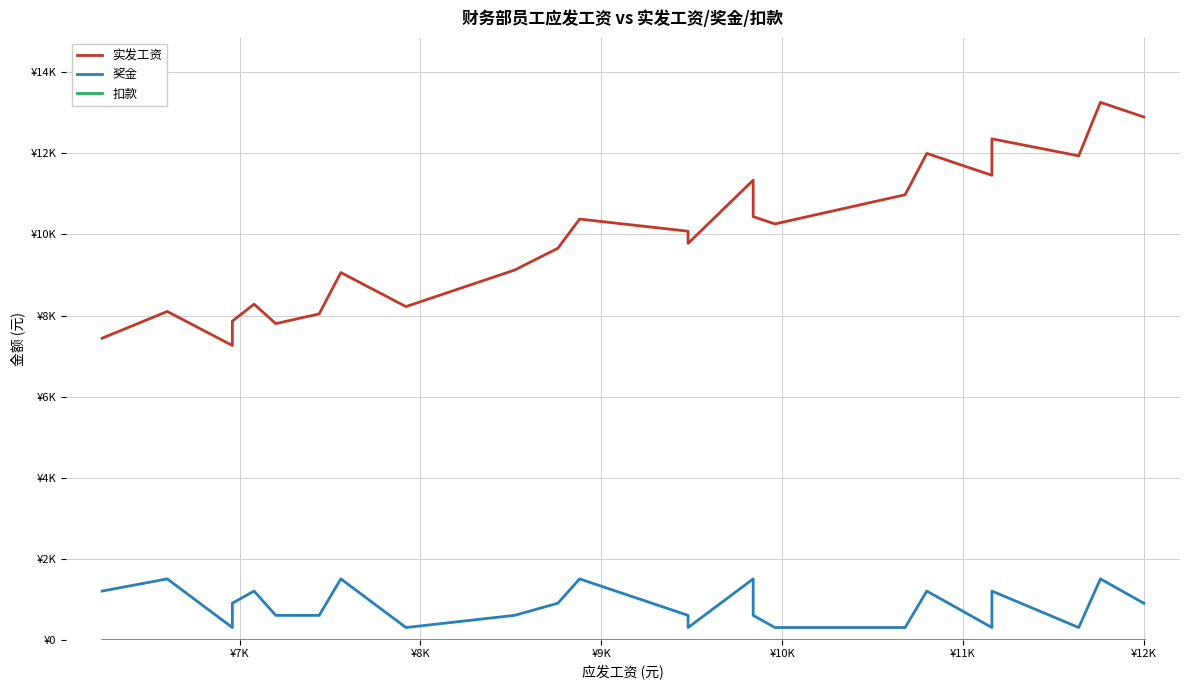

How many interior local valleys does the 实发工资 series have?

7